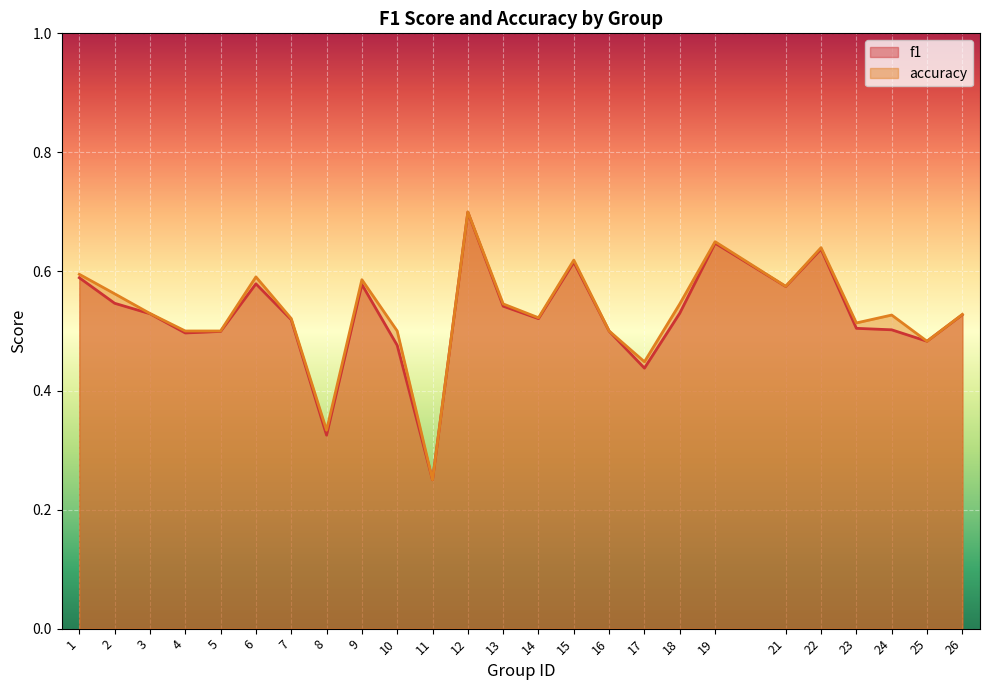

Between 1 and 12, which series saw the biggest shift?

f1